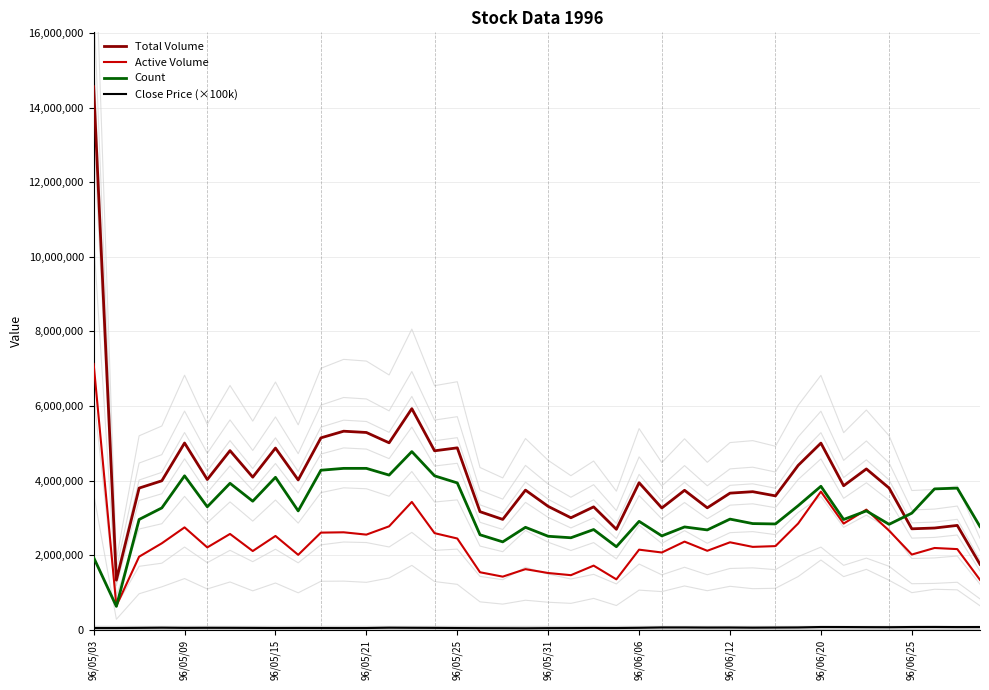

The value of Count at 96/05/15 is 6324022.7. True or false?

False